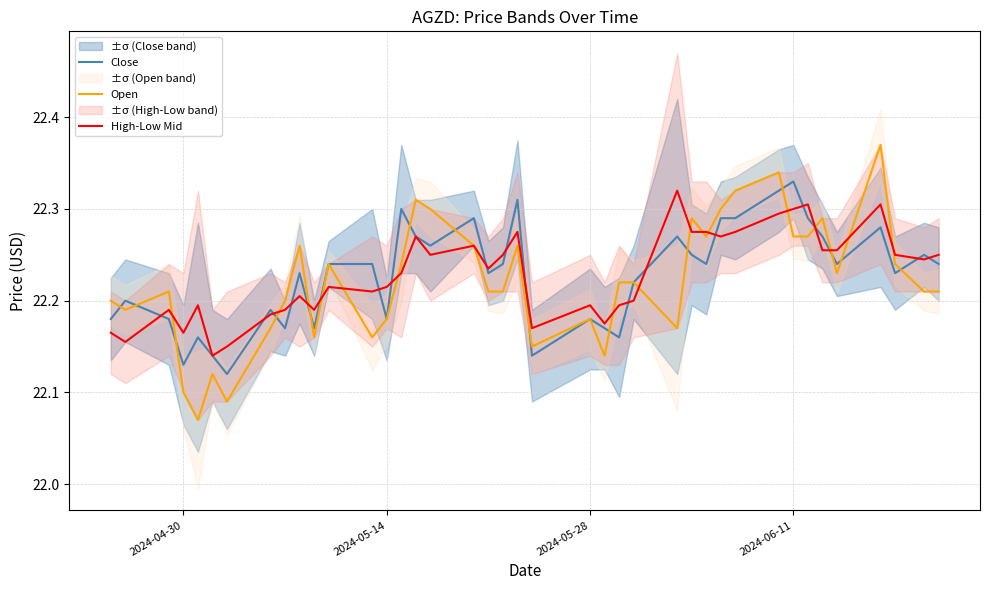

True or false: High-Low Mid has a value of 22.2 at 2024-05-28.

True